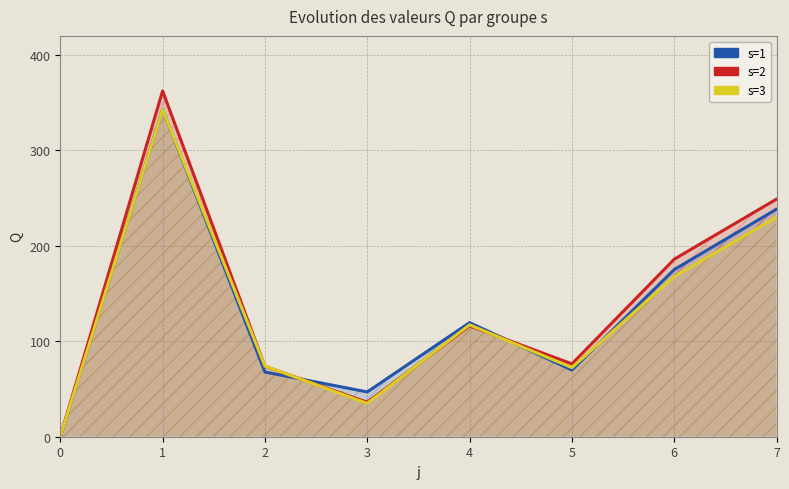

What is the difference between the maximum and minimum values in the s=1 series?

343.1